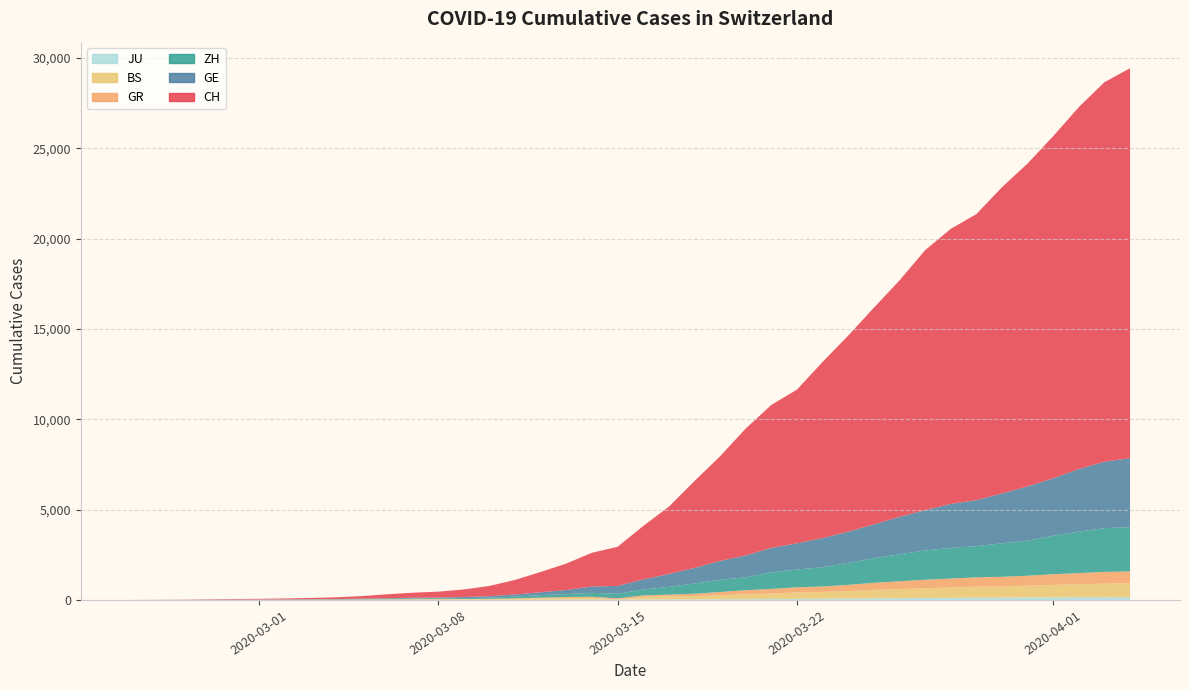

What is the value of the ZH point at the 15th from the left?

62